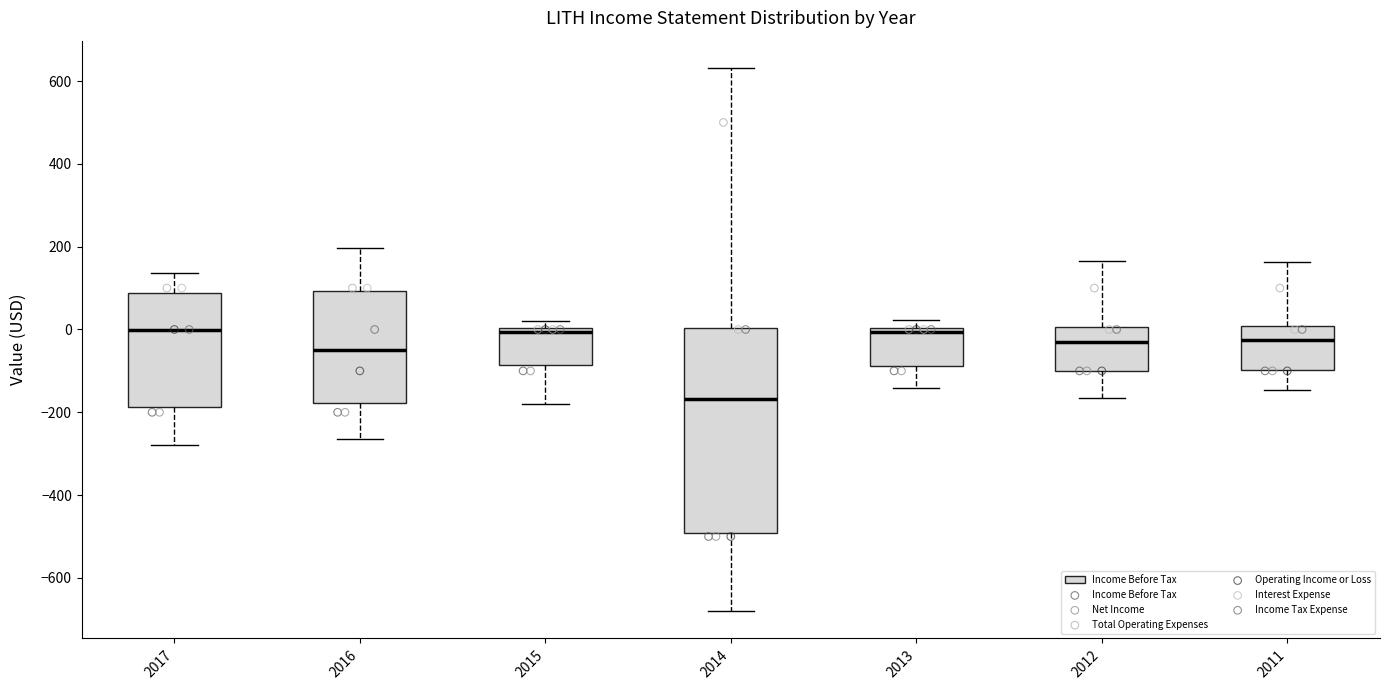

Reading left to right, read every box against the y-axis: the position of its median line, the range the box covers, and the ends of its whiskers. The values are not printed on the chart, so give them approximately, as read against the axis.

2017: median 0, box -180 to 80, whiskers -280 to 140
2016: median -40, box -180 to 100, whiskers -260 to 200
2015: median 0 (just below the box's upper edge), box -80 to 0, whiskers -180 to 20
2014: median -160, box -500 to 0, whiskers -680 to 640
2013: median 0 (just below the box's upper edge), box -80 to 0, whiskers -140 to 20
2012: median -20, box -100 to 0, whiskers -160 to 160
2011: median -20, box -100 to 0, whiskers -140 to 160